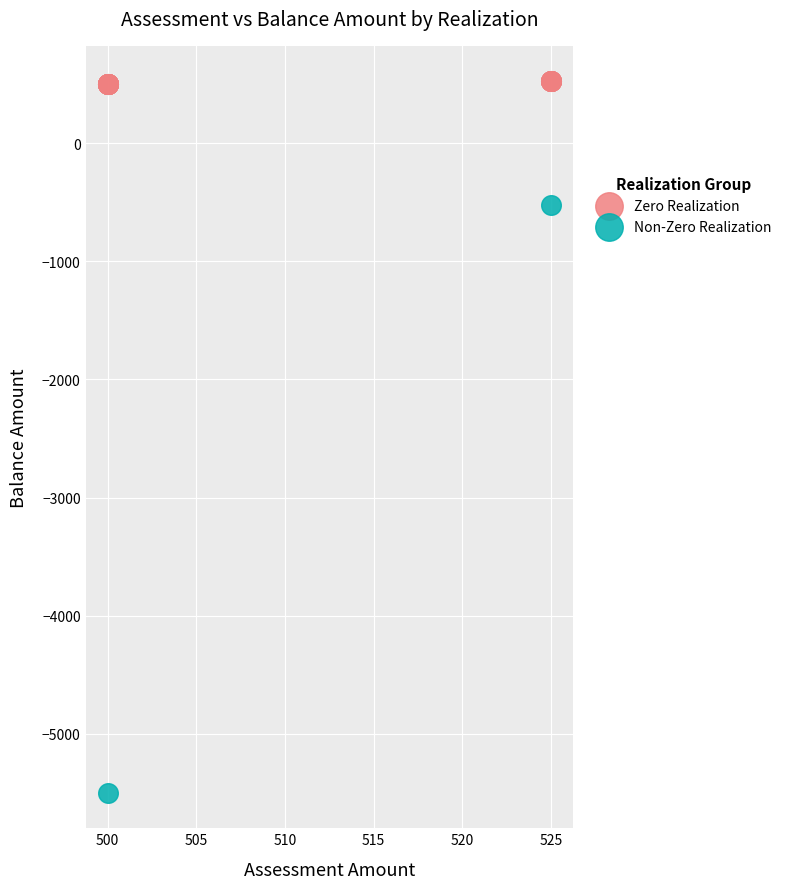

Which series has the widest spread of Y values?

Non-Zero Realization